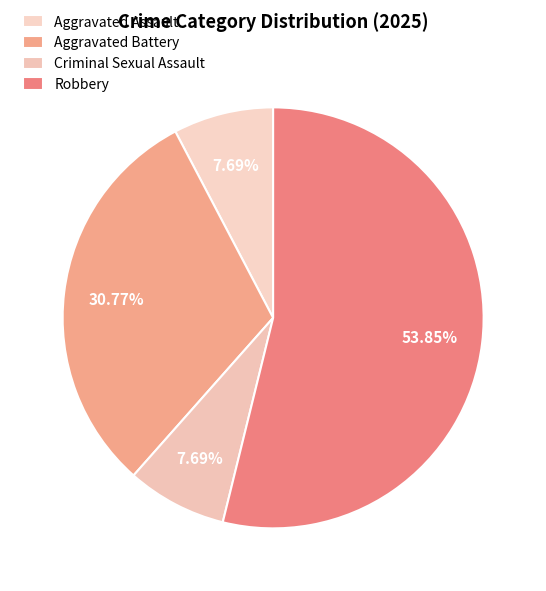

Which category has the biggest portion of the pie?

Robbery